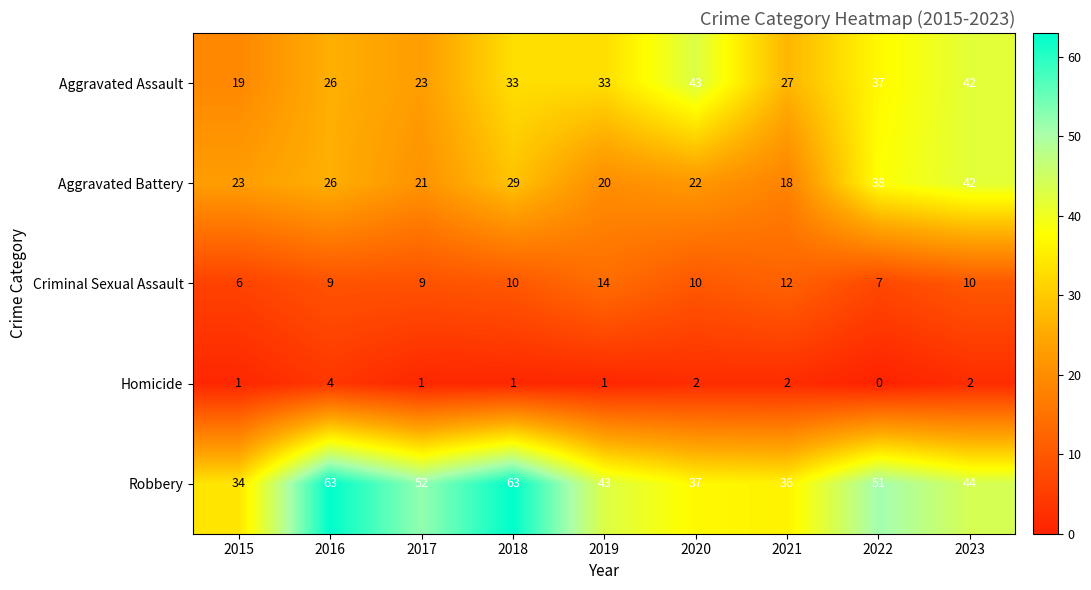

At which label is Robbery closest to 48?

2022